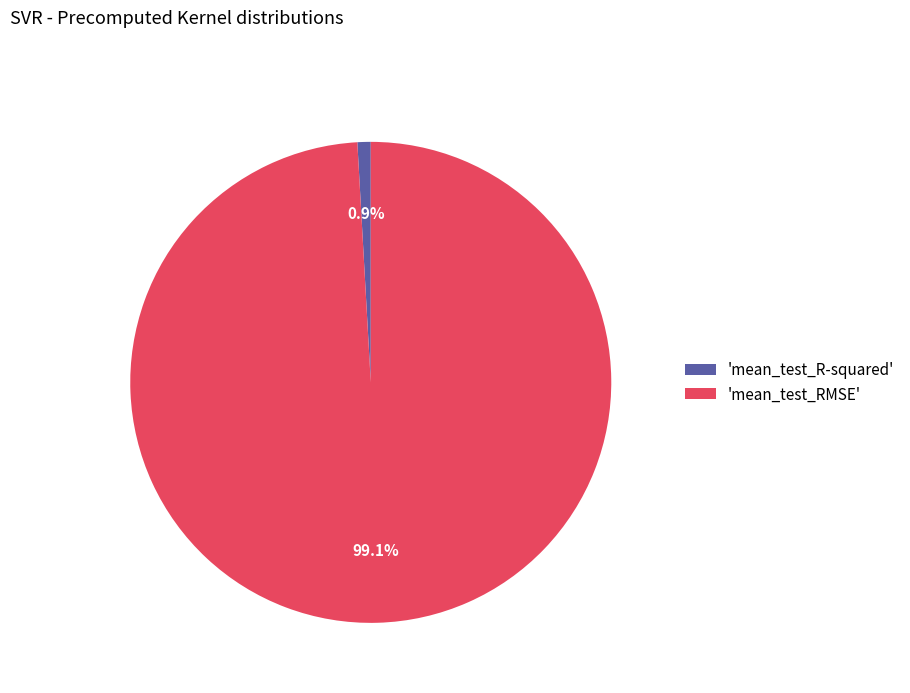

Which has a higher value, 'mean_test_R-squared' or 'mean_test_RMSE'?

'mean_test_RMSE'